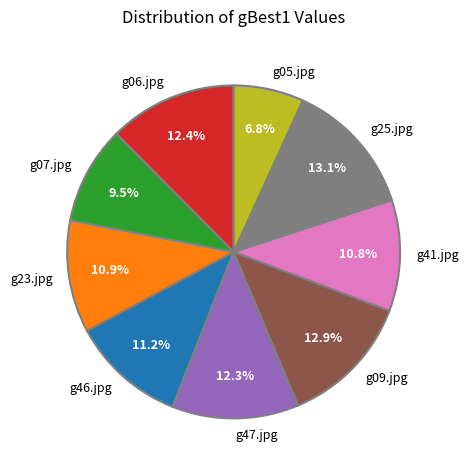

To the nearest percent, what percentage of the pie is g09.jpg?

13%